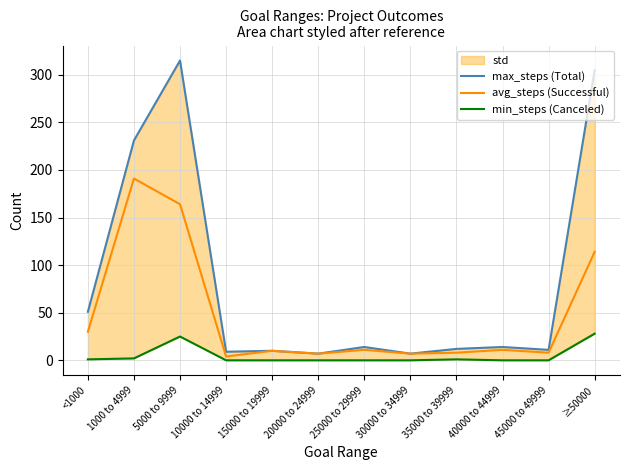

Which series has the largest range (max minus min)?

max_steps (Total)